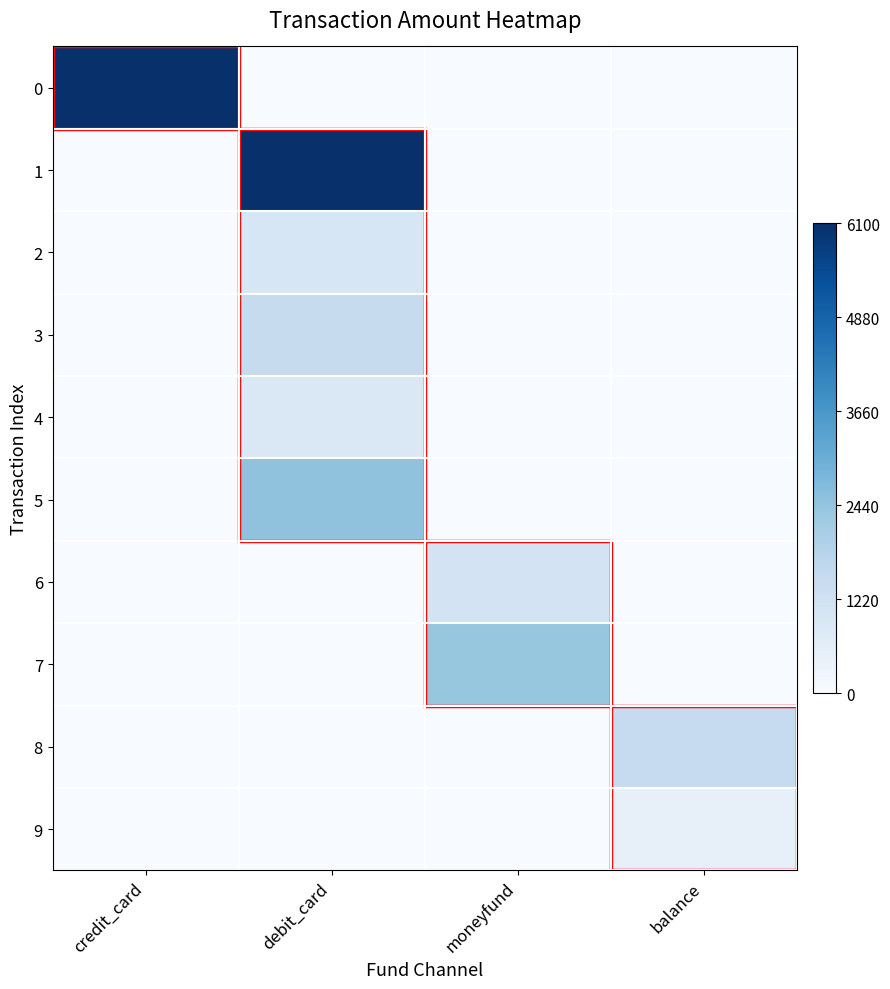

Rank the series at balance from lowest to highest value.

0, 1, 2, 3, 4, 5, 6, 7, 9, 8